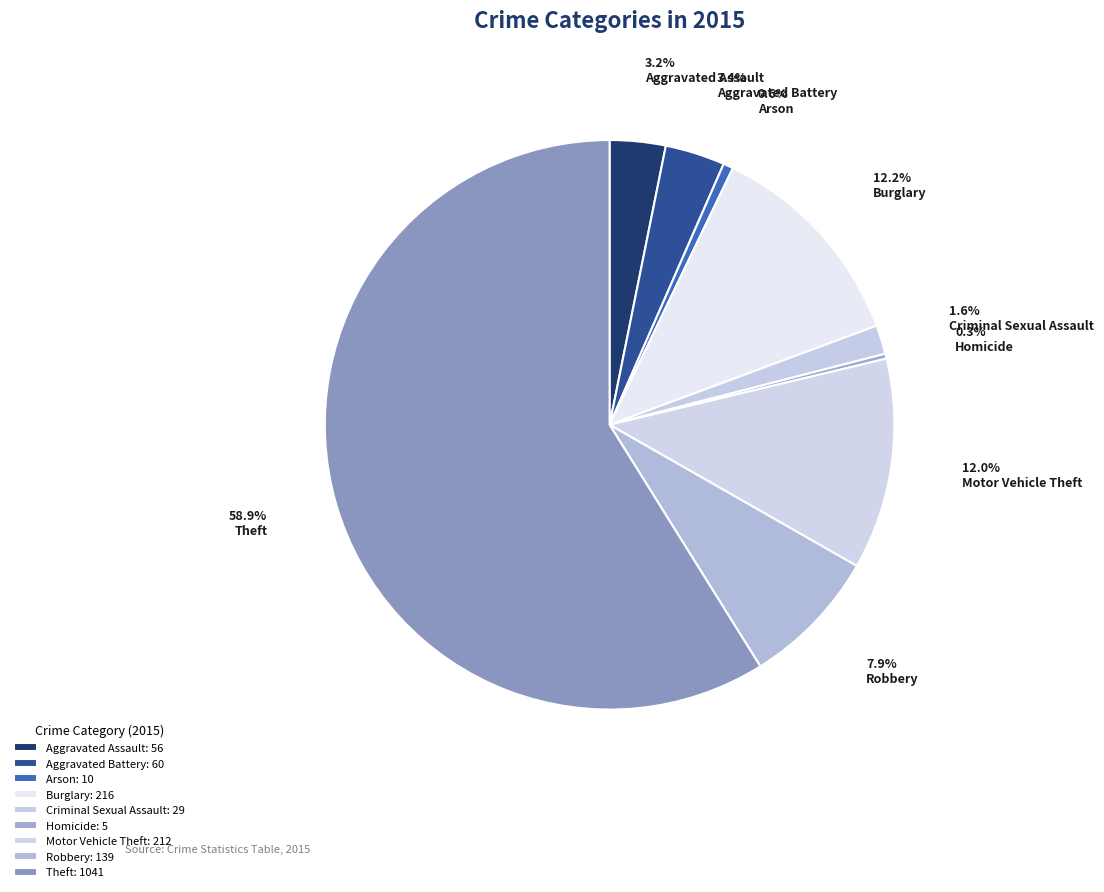

Which slice represents more than half of the pie?

Theft